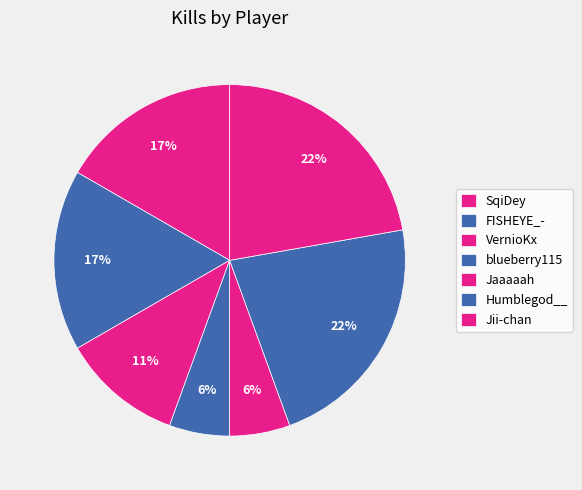

To the nearest percent, what percentage of the pie is Jaaaaah?

6%